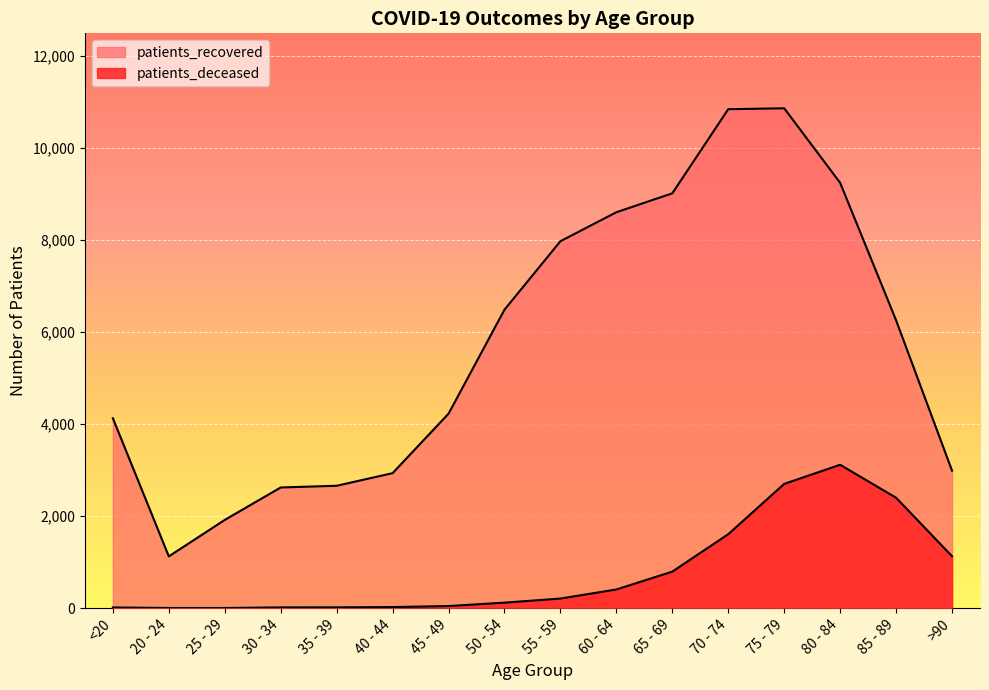

At which label is patients_recovered closest to 5991?

85 - 89